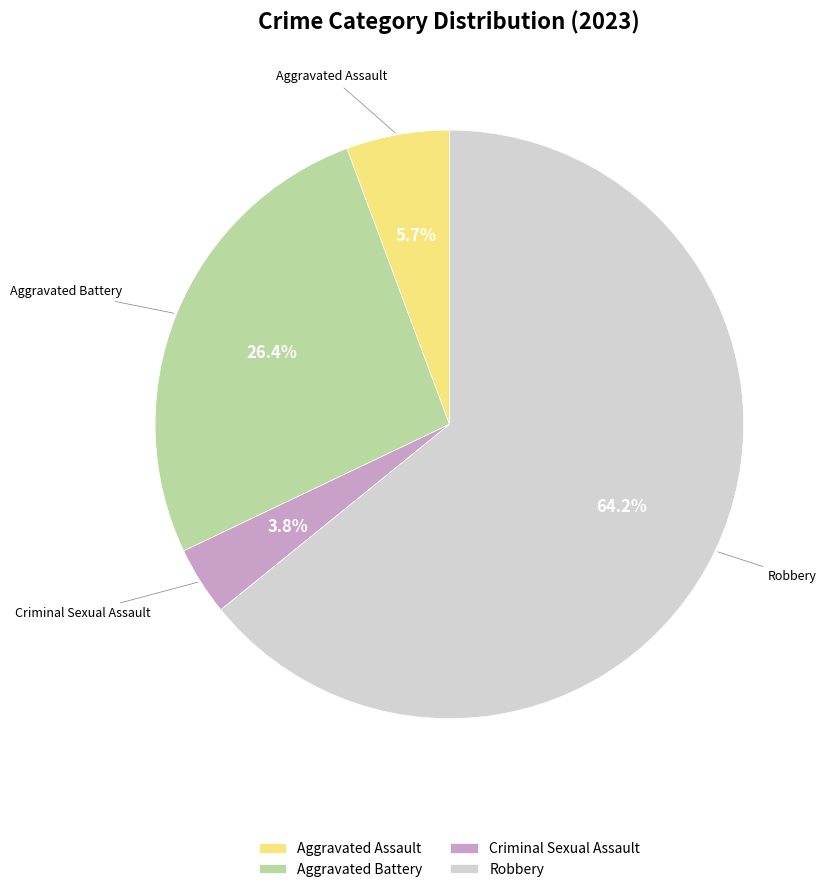

What portion of the pie excludes Aggravated Battery?

73.6%